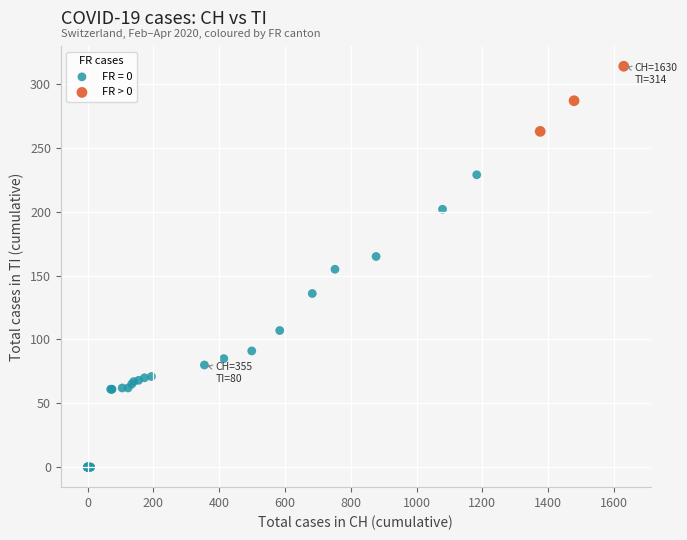

Which series has the largest Y range (max minus min)?

FR = 0